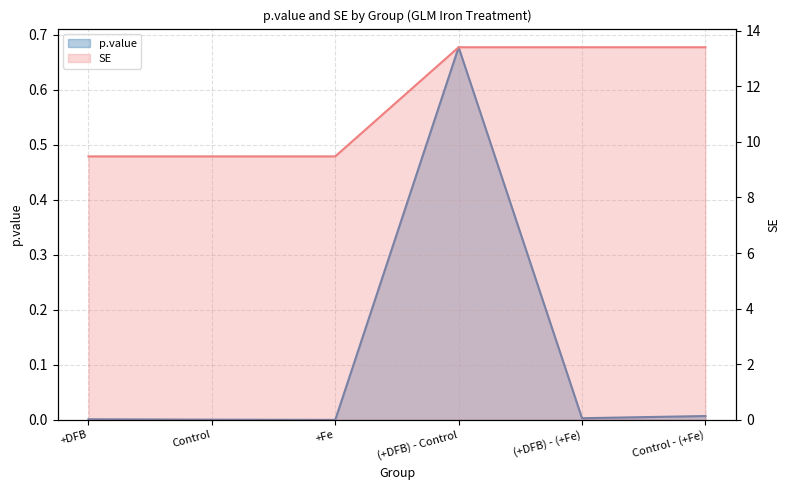

What is the label of the 4th point from the left?

(+DFB) - Control